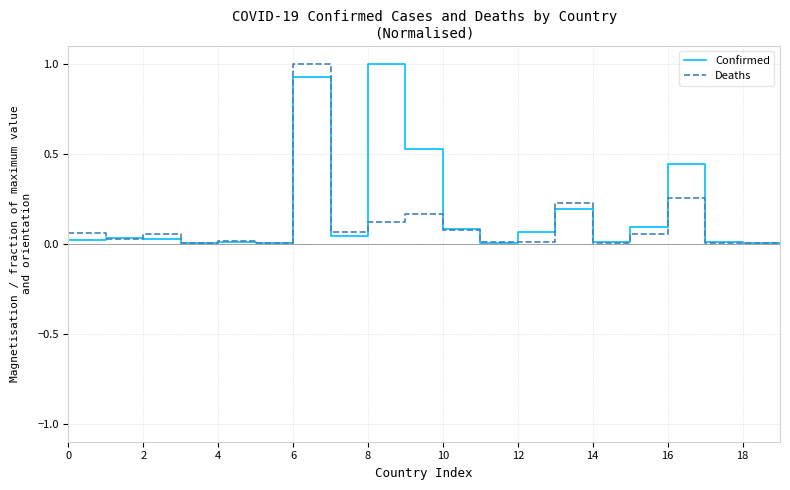

True or false: Confirmed has more than 2 interior local peaks.

True